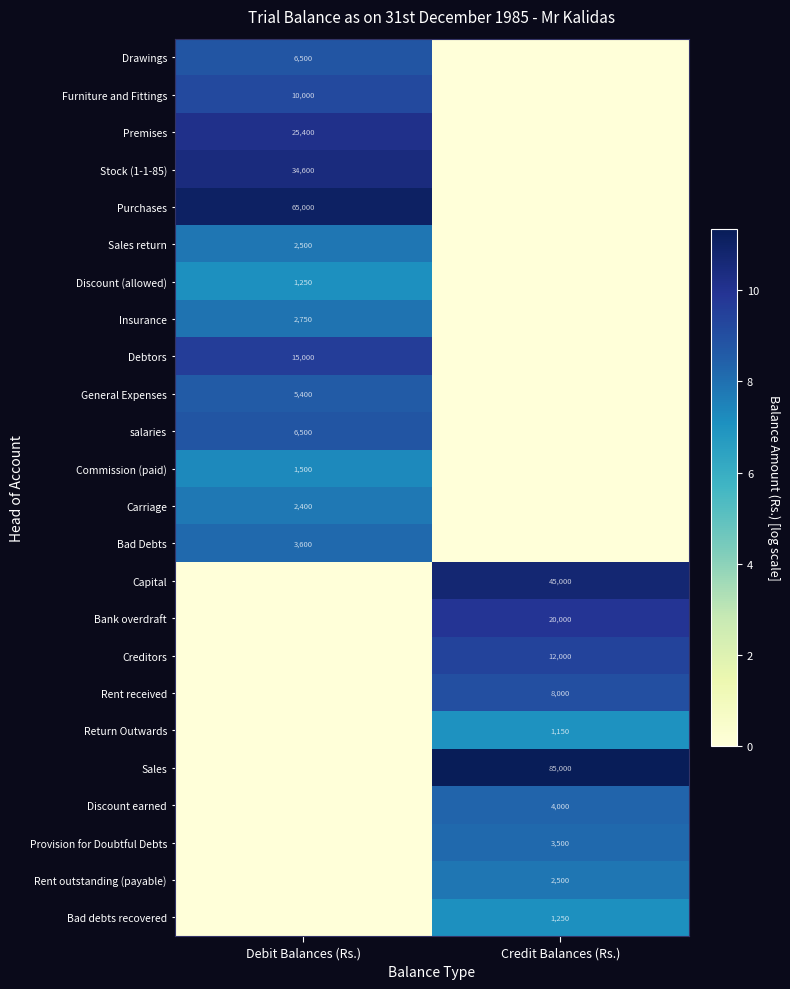

The Bank overdraft series shows 20000 at Credit Balances (Rs.). True or false?

True